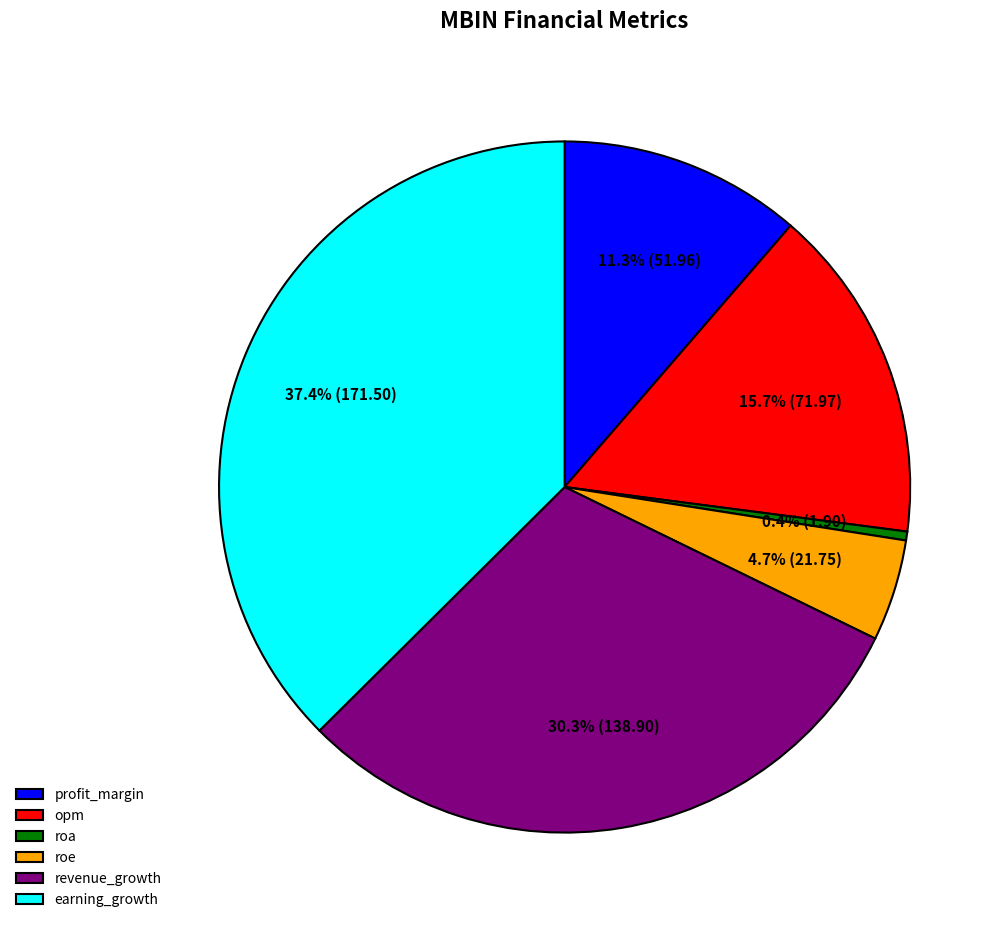

The earning_growth slice represents 37% of the pie. True or false?

True